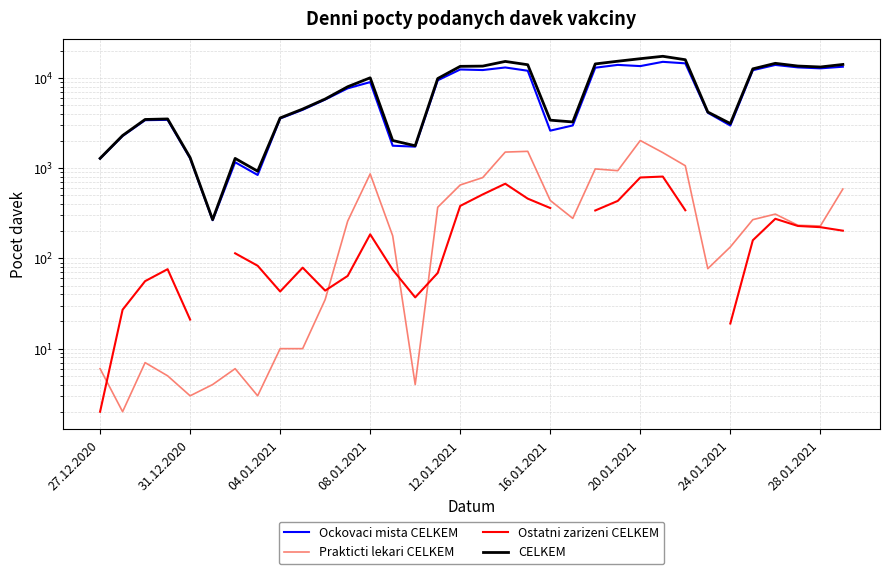

Between 13 and 19, which is larger?

19